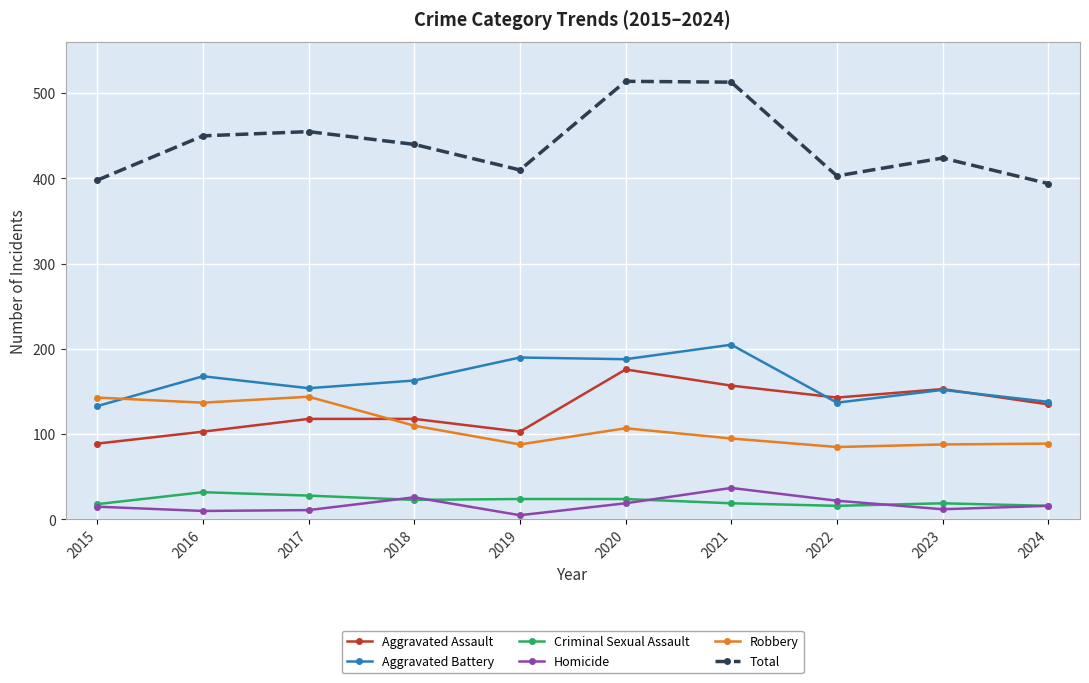

What is the average value of the Criminal Sexual Assault series?

22